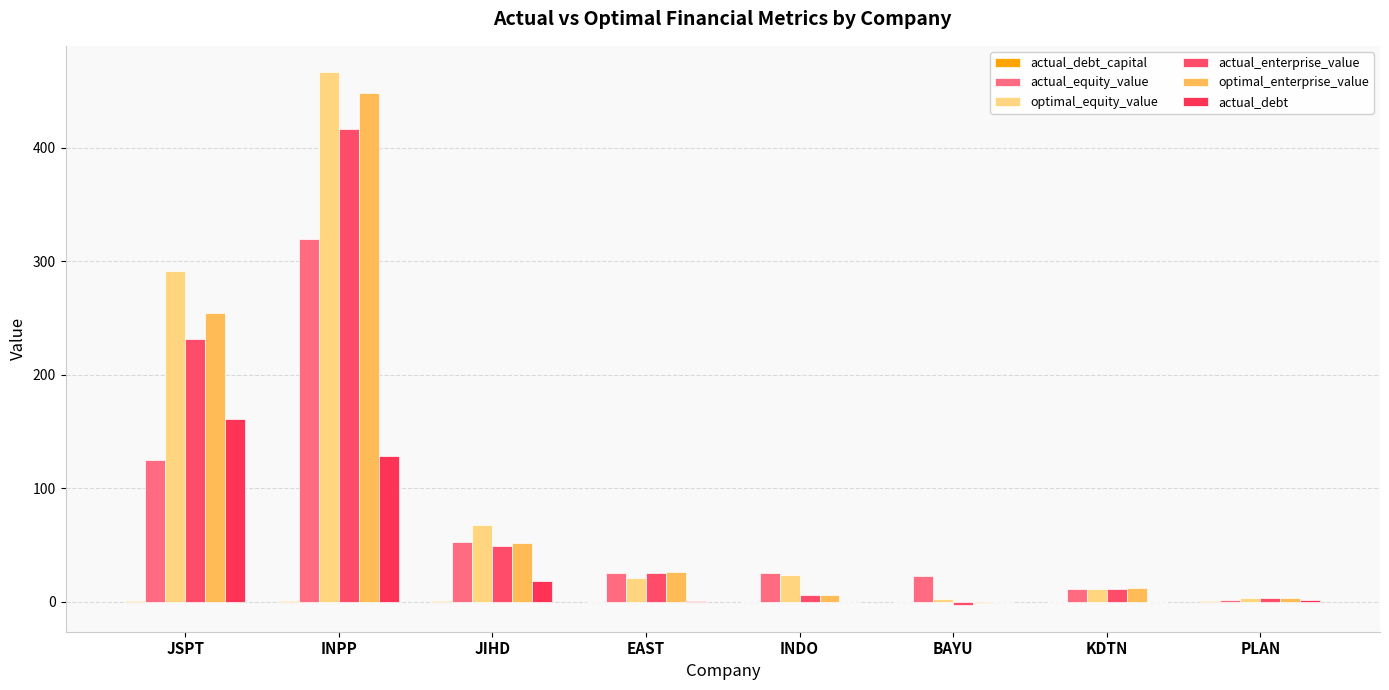

What is the lowest value of the actual_enterprise_value series?

-3.0